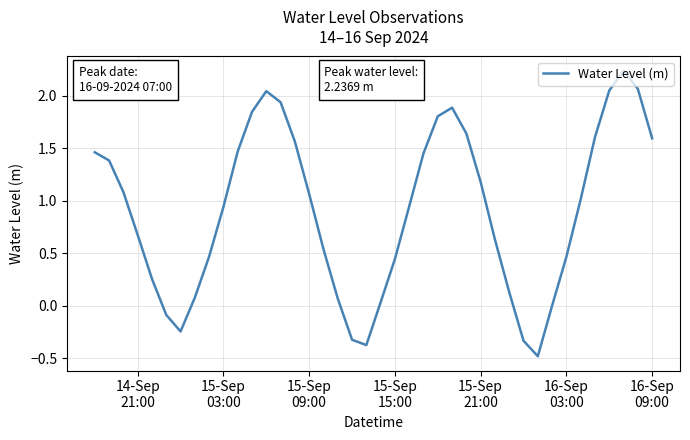

What is the difference between the maximum and minimum values?

2.7